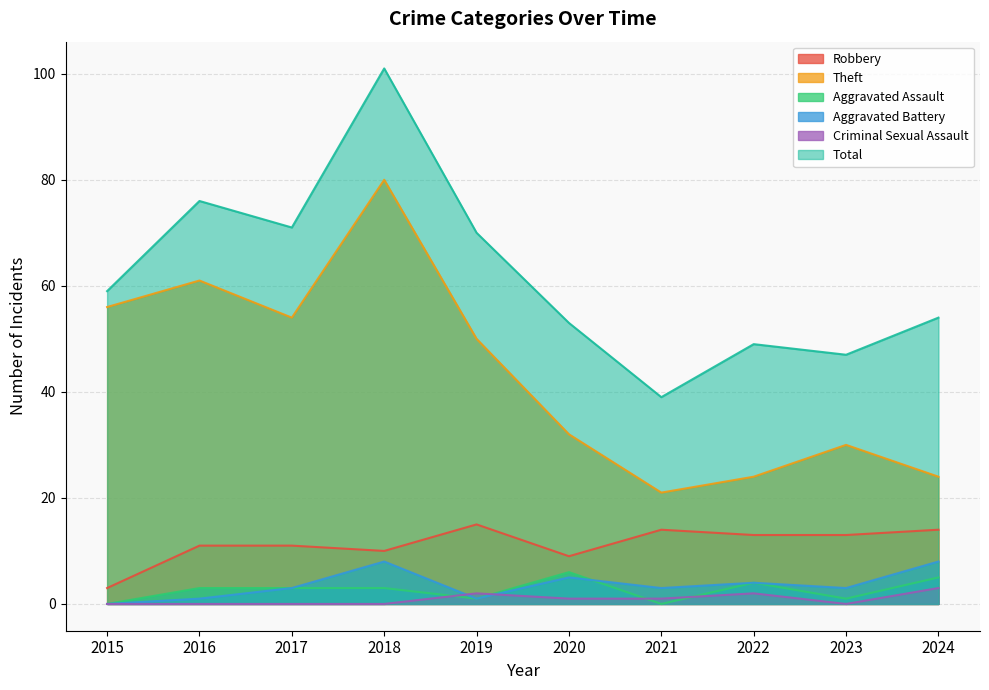

Which series has the largest total across all categories?

Total